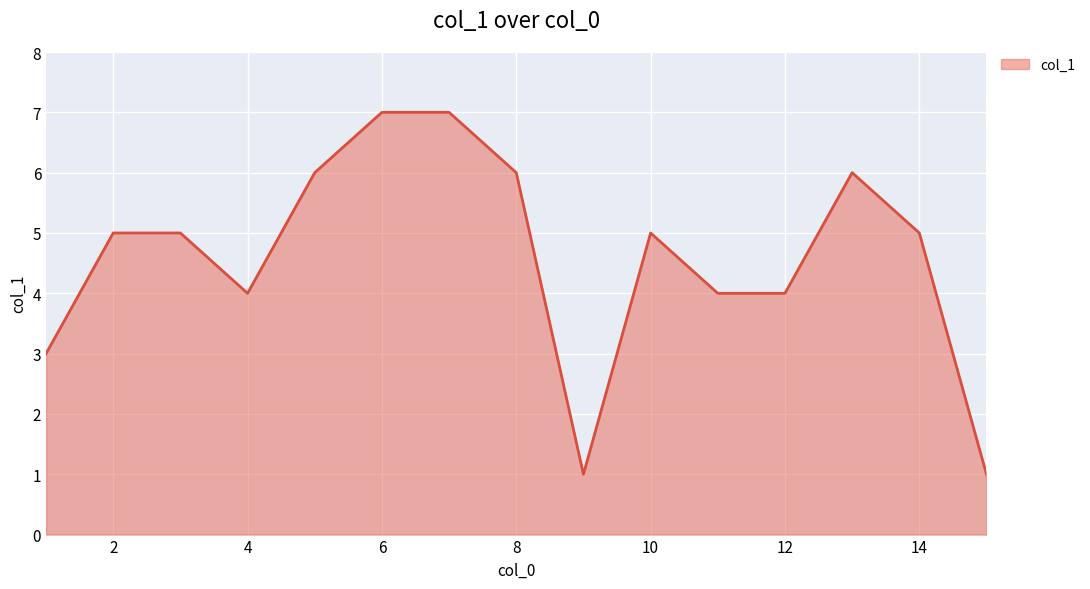

What is the average value?

5